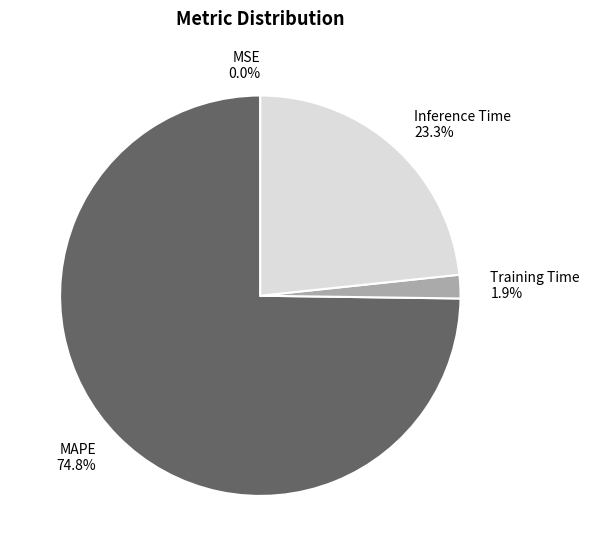

Does MAPE account for over 50% of the chart?

Yes